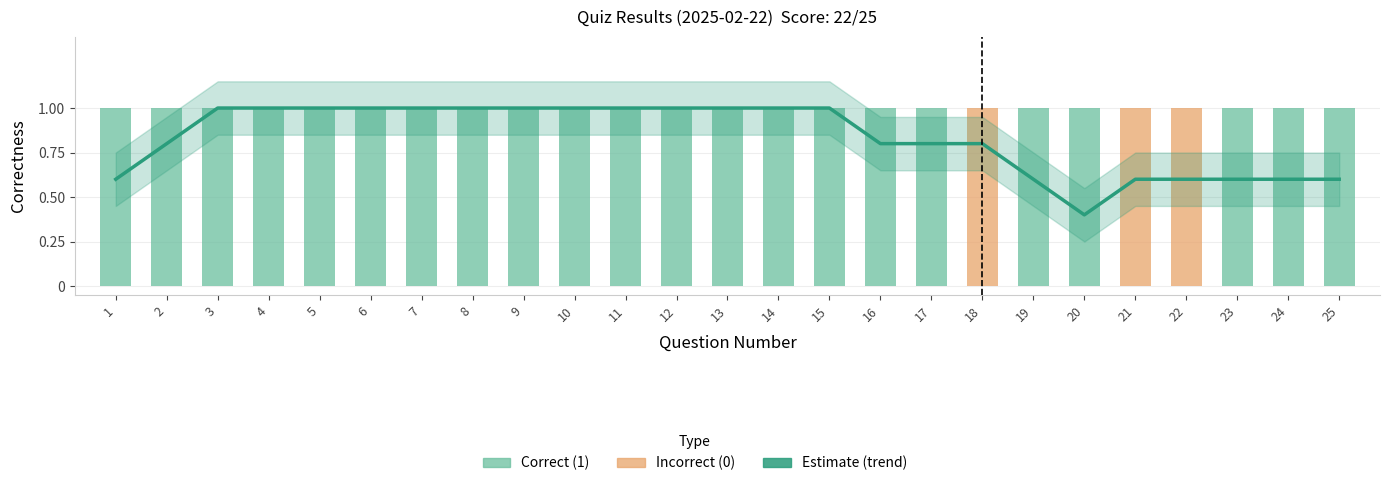

Rank the series at 12 from highest to lowest value.

Estimate (trend), Correct (1), Incorrect (0)